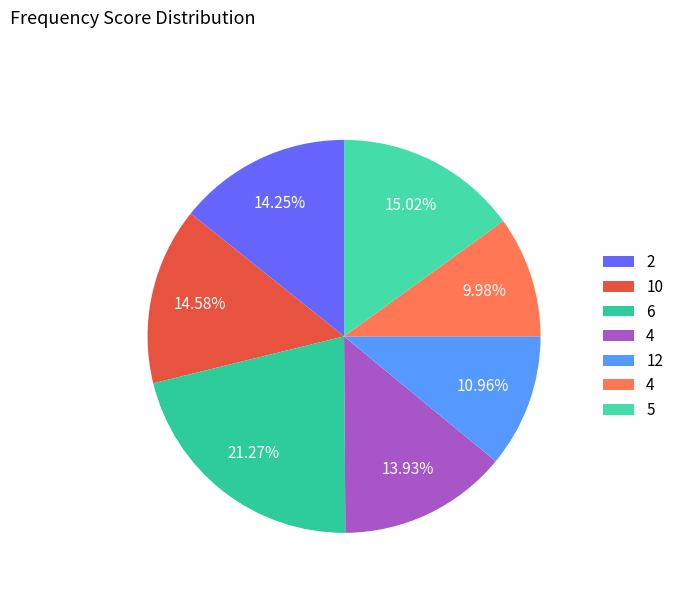

How many segments does this pie chart have?

7